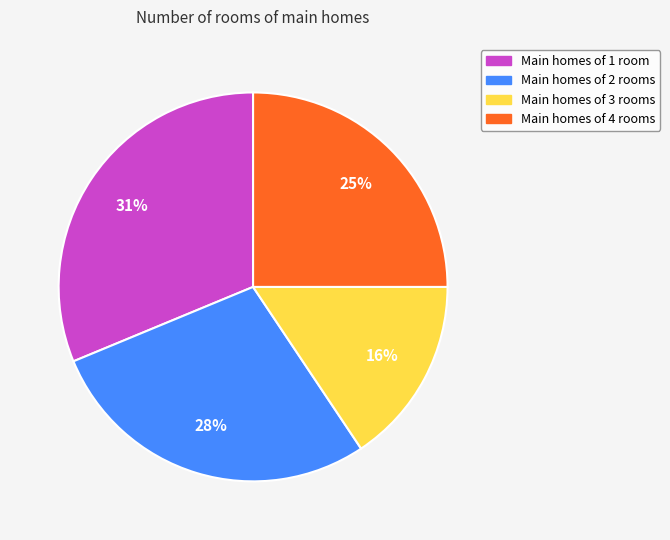

Do Main homes of 1 room and Main homes of 4 rooms together represent more than half of the pie?

Yes